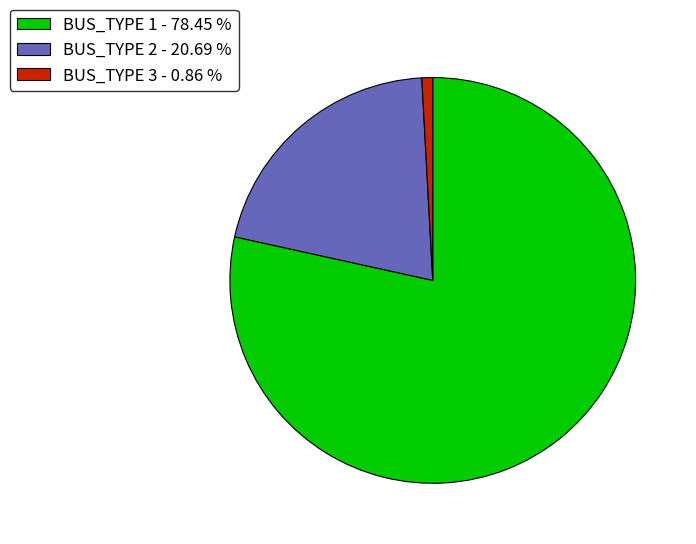

Is there any slice that represents more than half of the pie?

Yes